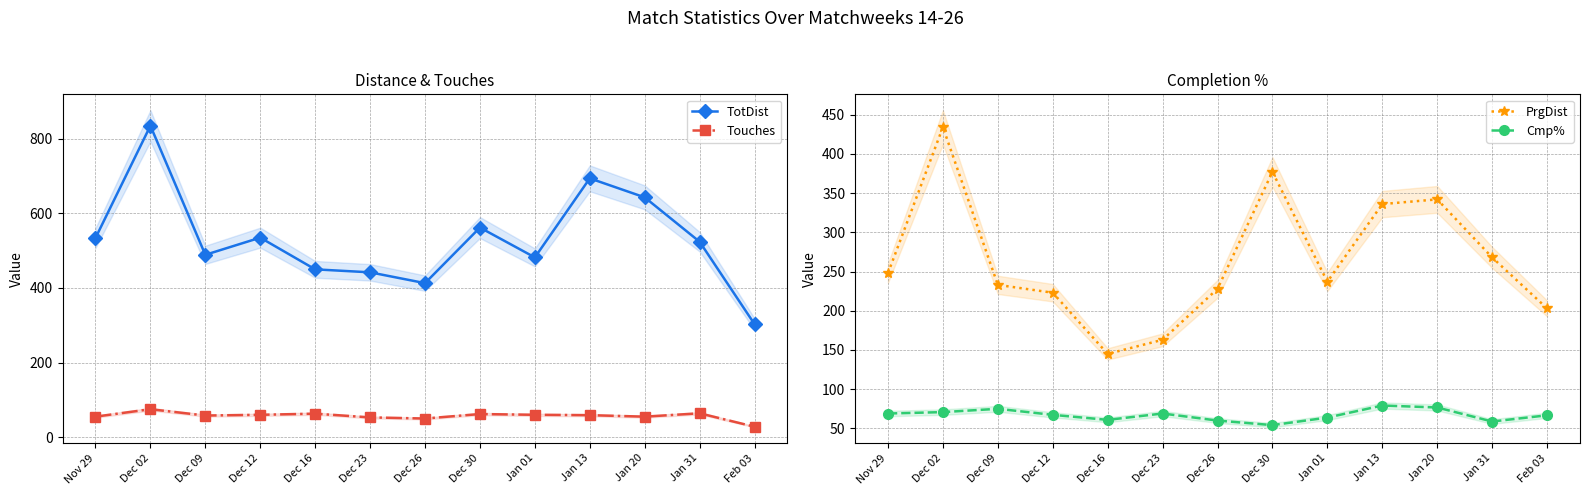

Is this an area chart (filled region under the line)?

No